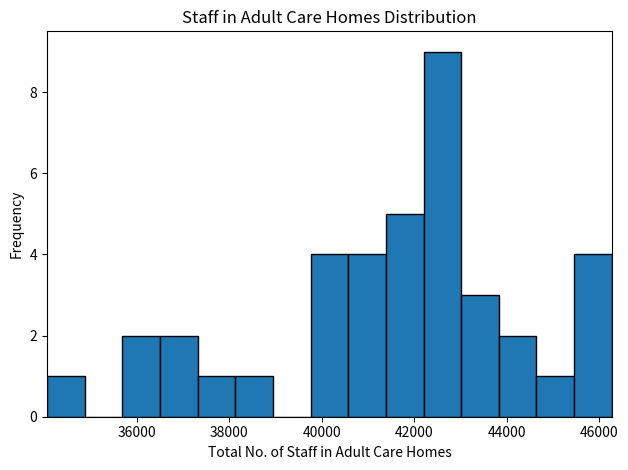

Reading left to right, transcribe this chart: for each bar, give the range it covers on the x-axis and its height. Neither the bar edges nor the heights are printed on the chart, so give them approximately, as read against the axes.

34000 to 34800: 1
34800 to 35600: 0
35600 to 36600: 2
36600 to 37400: 2
37400 to 38200: 1
38200 to 39000: 1
39000 to 39800: 0
39800 to 40600: 4
40600 to 41400: 4
41400 to 42200: 5
42200 to 43000: 9
43000 to 43800: 3
43800 to 44600: 2
44600 to 45400: 1
45400 to 46200: 4